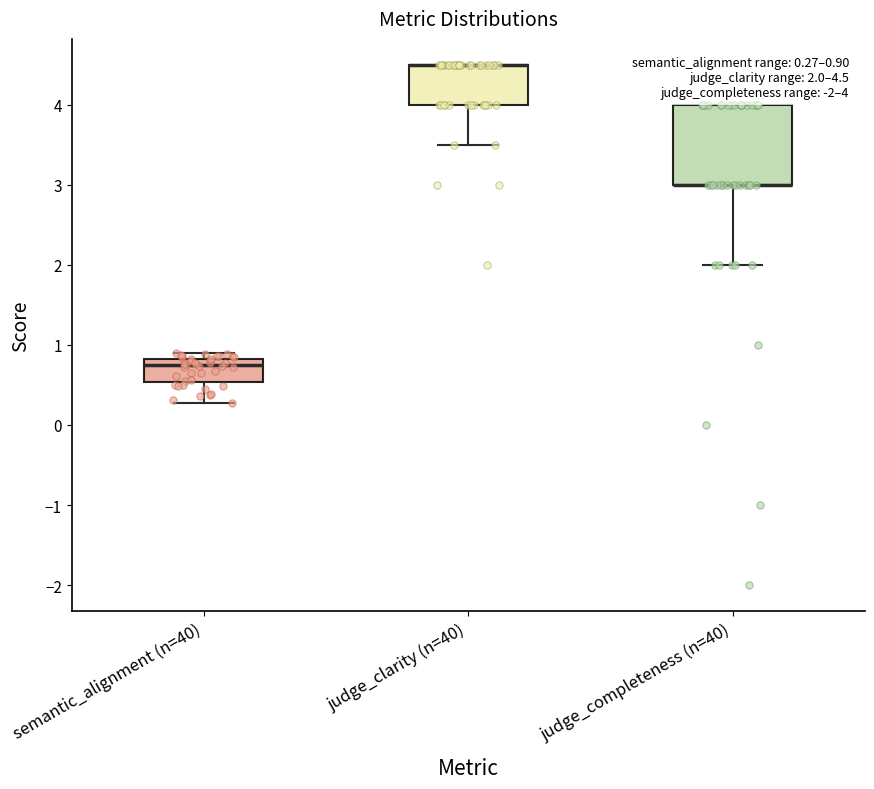

Which box is the tallest, from its lower edge to its upper edge?

judge_completeness (n=40)